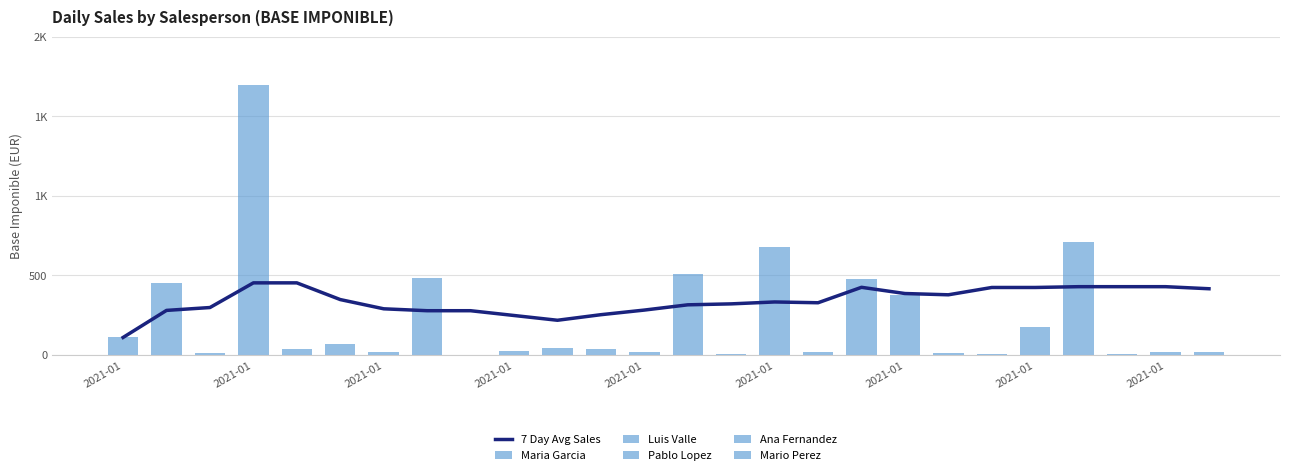

Reading right to left, extract all data points from this chart.

7 Day Avg Sales: 416	429	429	429	424	424	378	386	425	328	333	321	315	282	253	218	248	278	278	290	348	453	453	298	280	110
Maria Garcia: 0	20	8	707	177	7	0	27	7	0	0	0	185	13	27	0	0	0	484	0	0	0	0	0	0	110
Luis Valle: 0	0	0	0	0	0	0	7	14	0	677	0	0	6	0	0	0	0	0	17	0	0	843	0	450	0
Pablo Lopez: 0	0	0	0	0	0	0	0	0	19	0	7	0	0	0	46	26	0	0	0	15	39	853	10	0	0
Ana Fernandez: 0	0	0	0	0	0	10	342	454	0	0	0	0	0	8	0	0	0	0	0	8	0	0	0	0	0
Mario Perez: 16	0	0	0	0	0	0	0	0	0	0	0	322	0	0	0	0	0	0	0	47	0	0	0	0	0